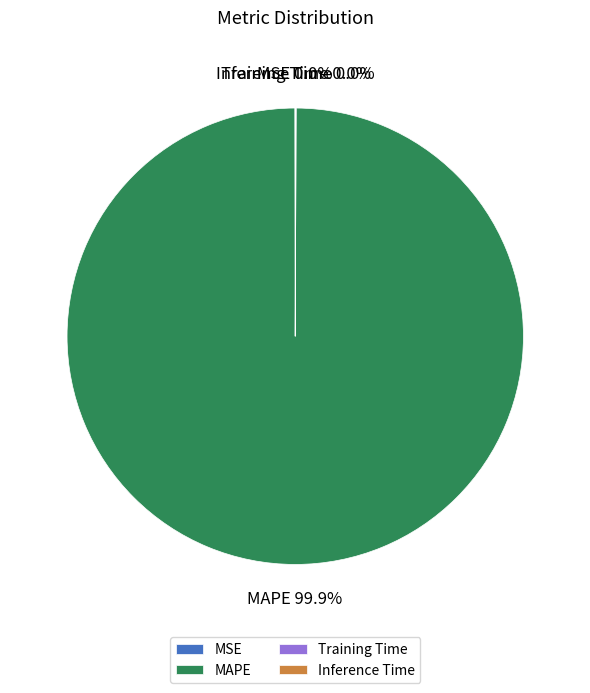

Which category has the biggest portion of the pie?

MAPE